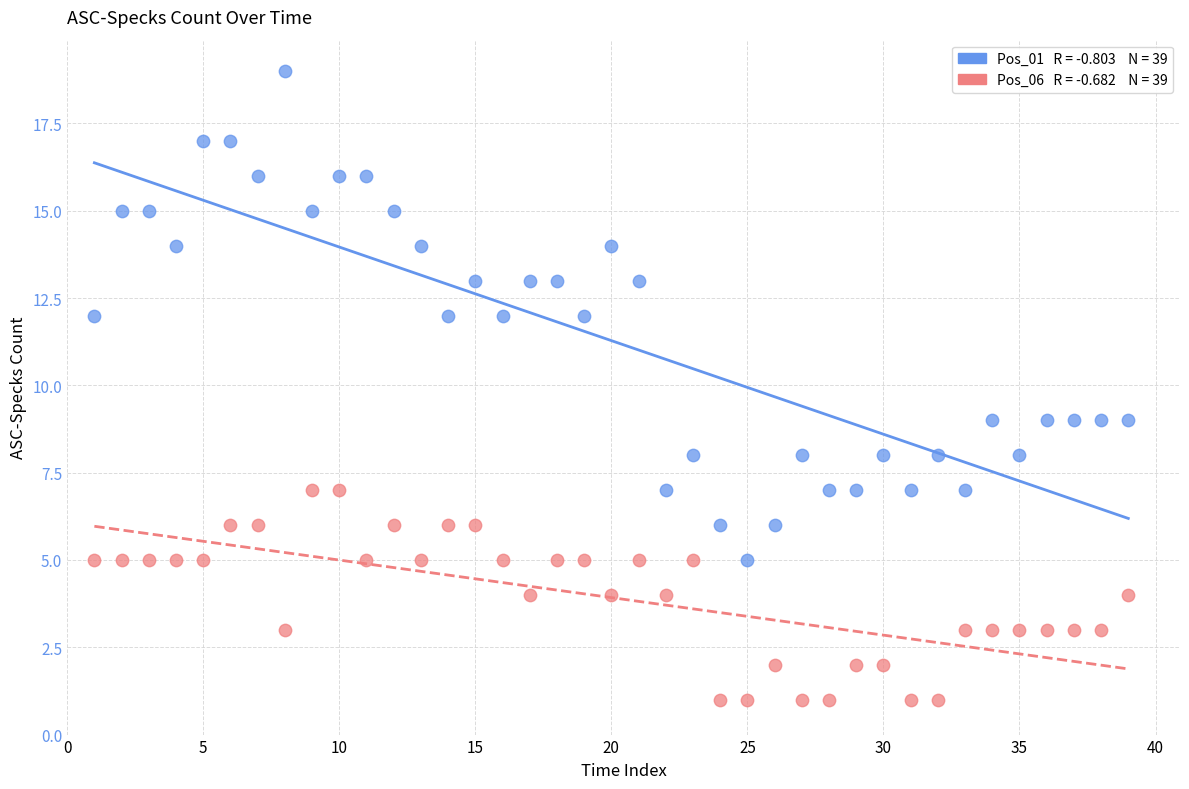

Across all data points, what is the range of X values (max minus min)?

38